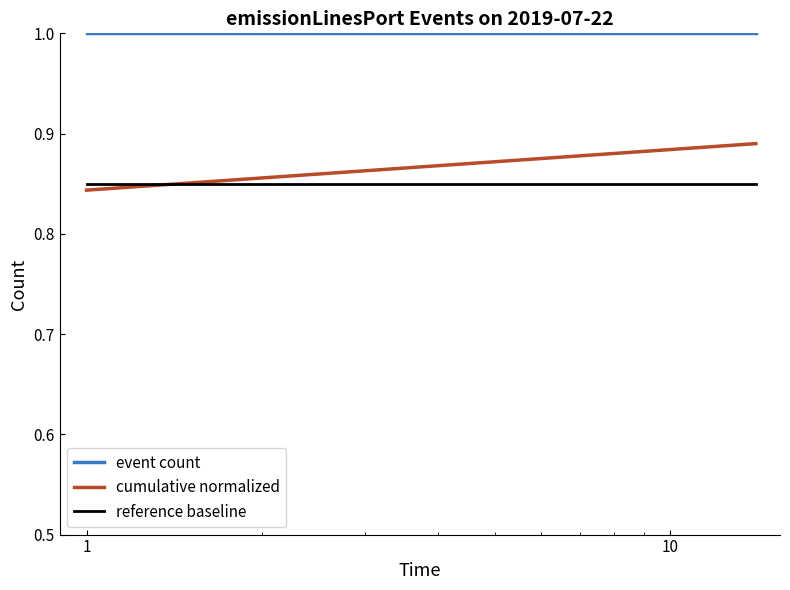

Which series has the widest spread of values?

cumulative normalized